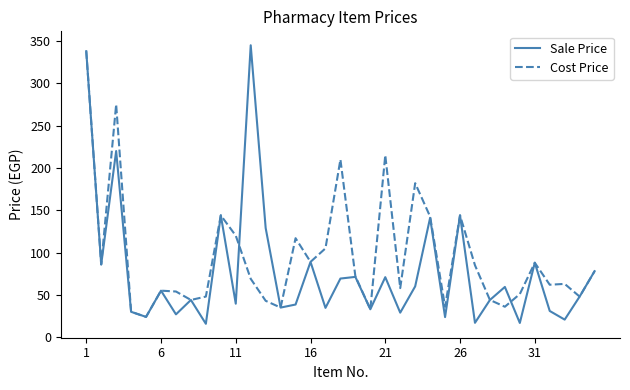

Rank the series by their maximum value, from highest to lowest.

Sale Price, Cost Price